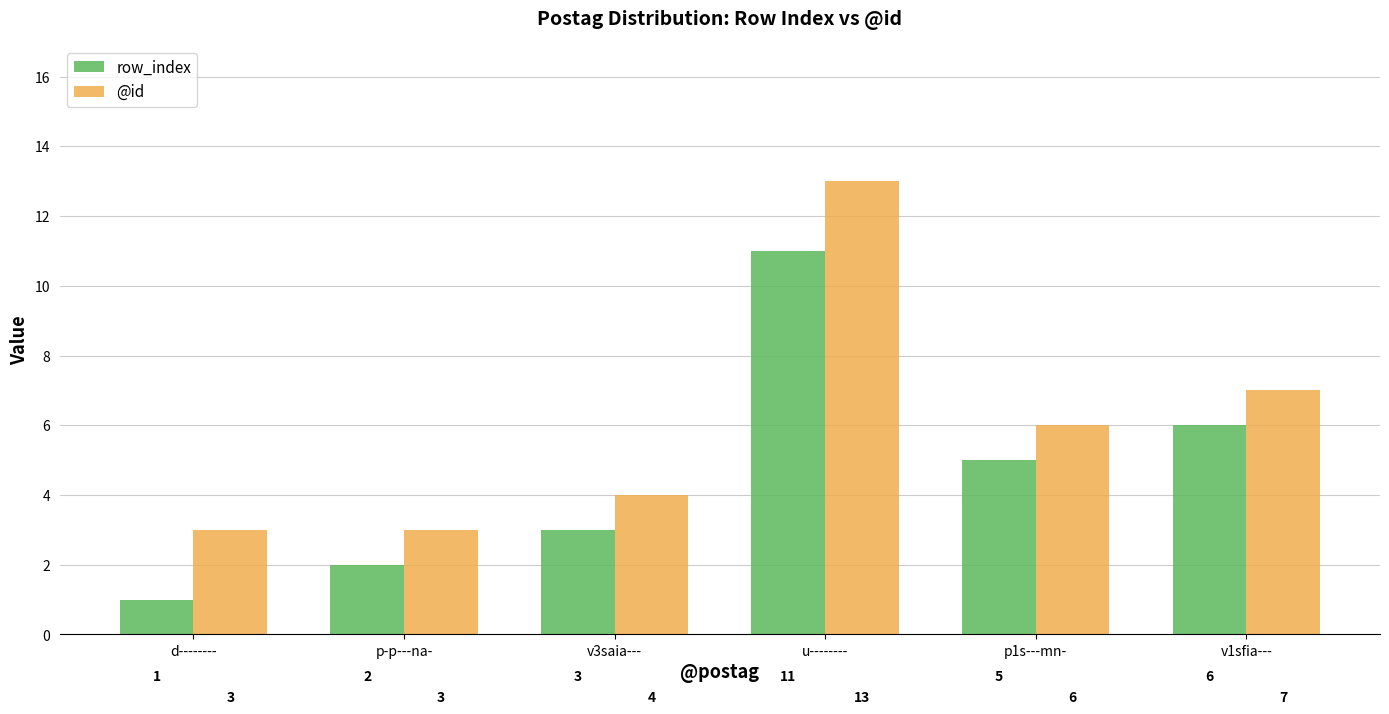

What is the total value across all series at v3saia---?

7